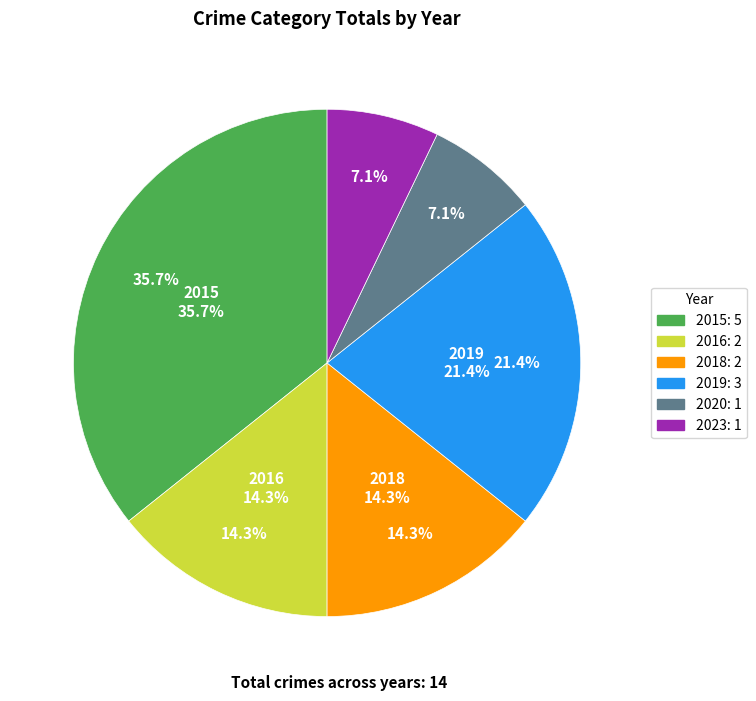

What is the change in value from 2018 to 2023?

-1